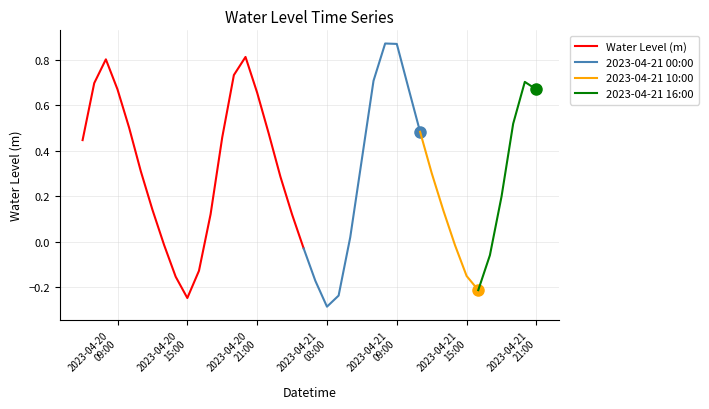

Which category has the highest value across all series?

2023-04-21 08:00:00